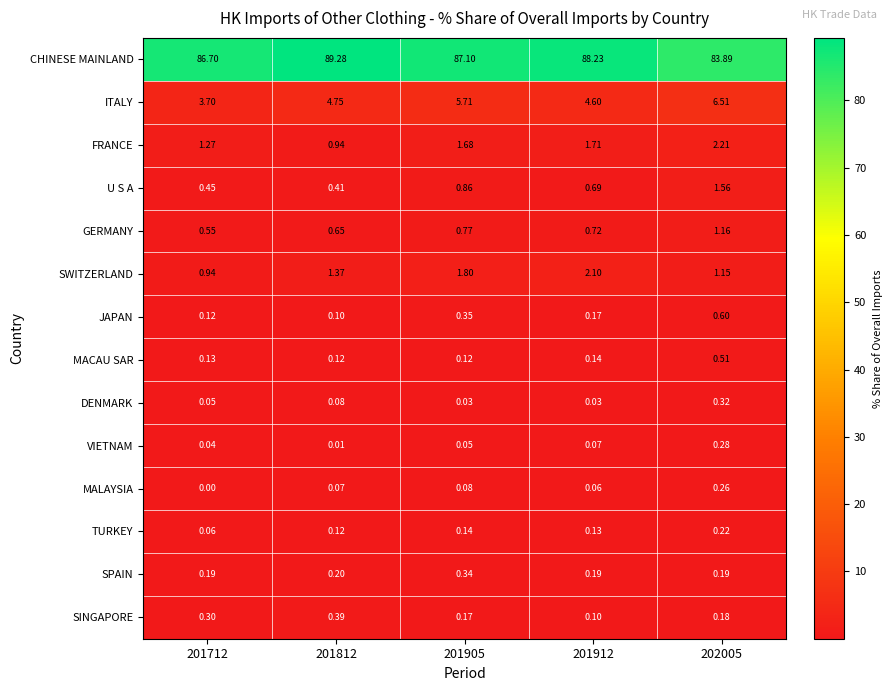

What is the total value across all series at 201812?

98.5